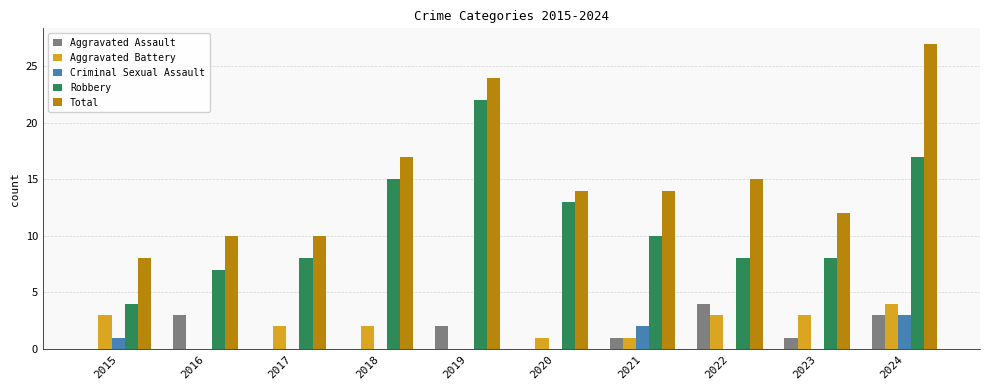

Where is Criminal Sexual Assault nearest to the value 1?

2015